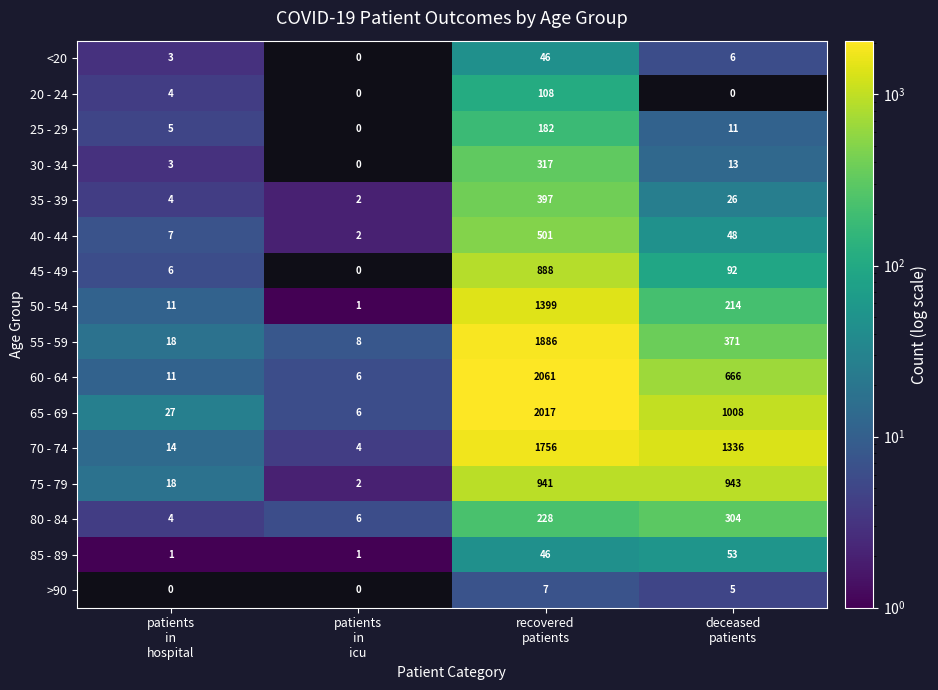

What is the maximum value for >90?

7